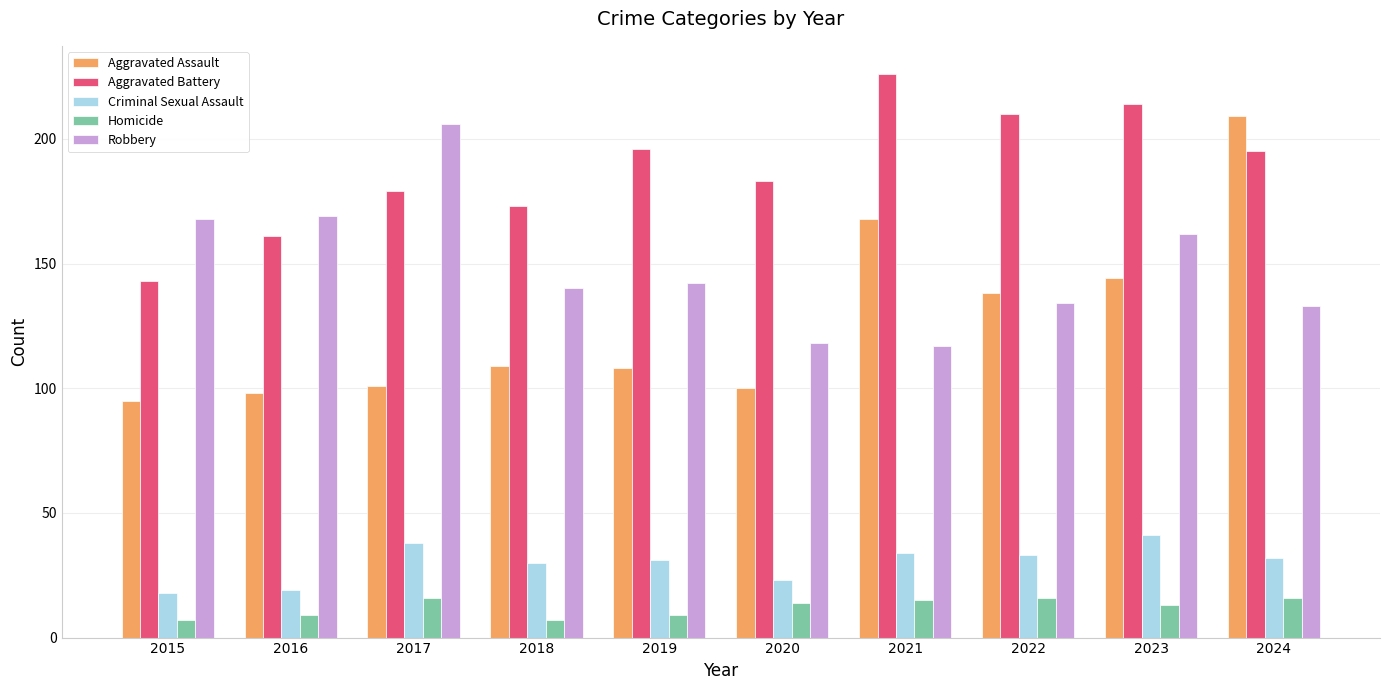

Where is Criminal Sexual Assault nearest to the value 29?

2018